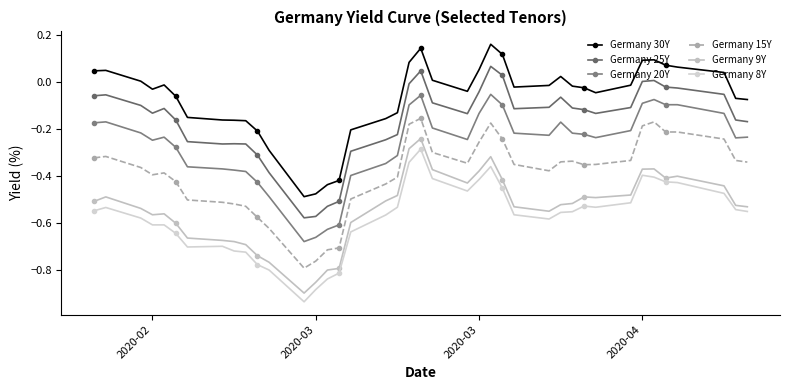

True or false: Germany 25Y and Germany 30Y intersect in this chart.

False